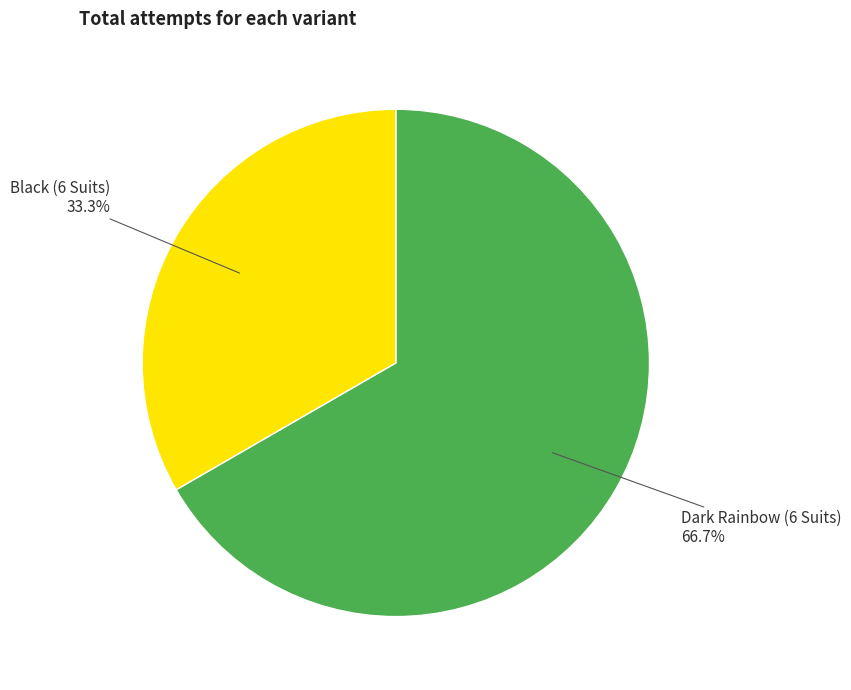

True or false: Black (6 Suits) accounts for 45% of the total.

False